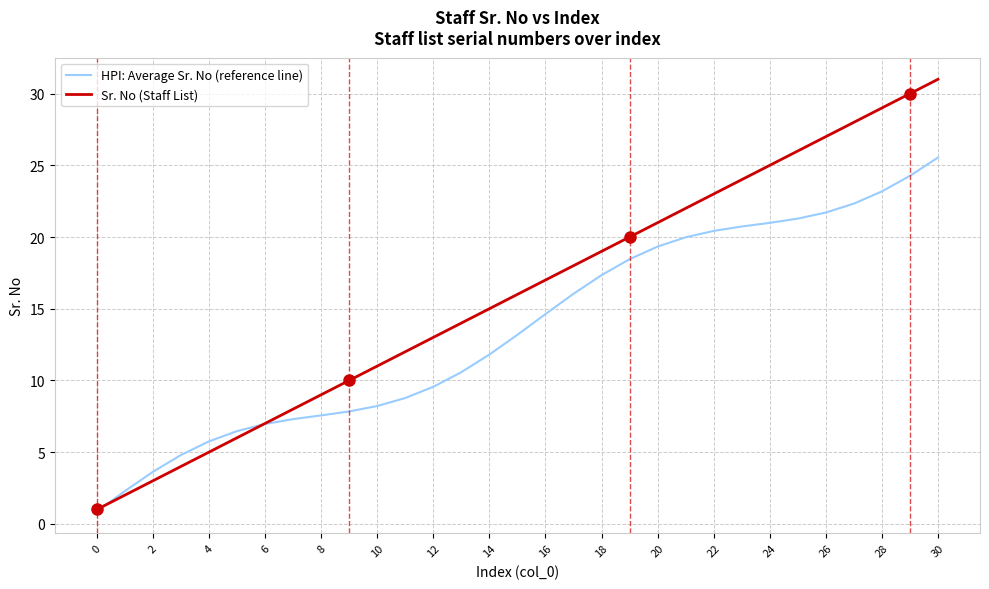

How many categories are shown in the chart?

31